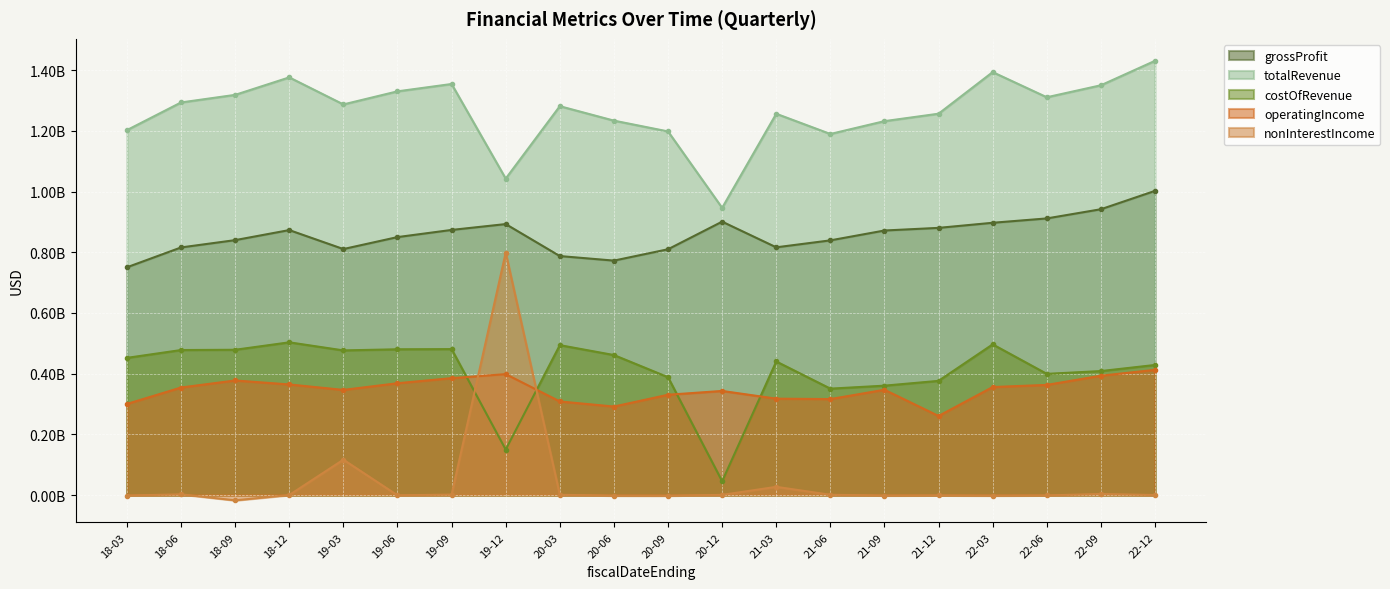

At which category does costOfRevenue reach its first local peak?

18-12